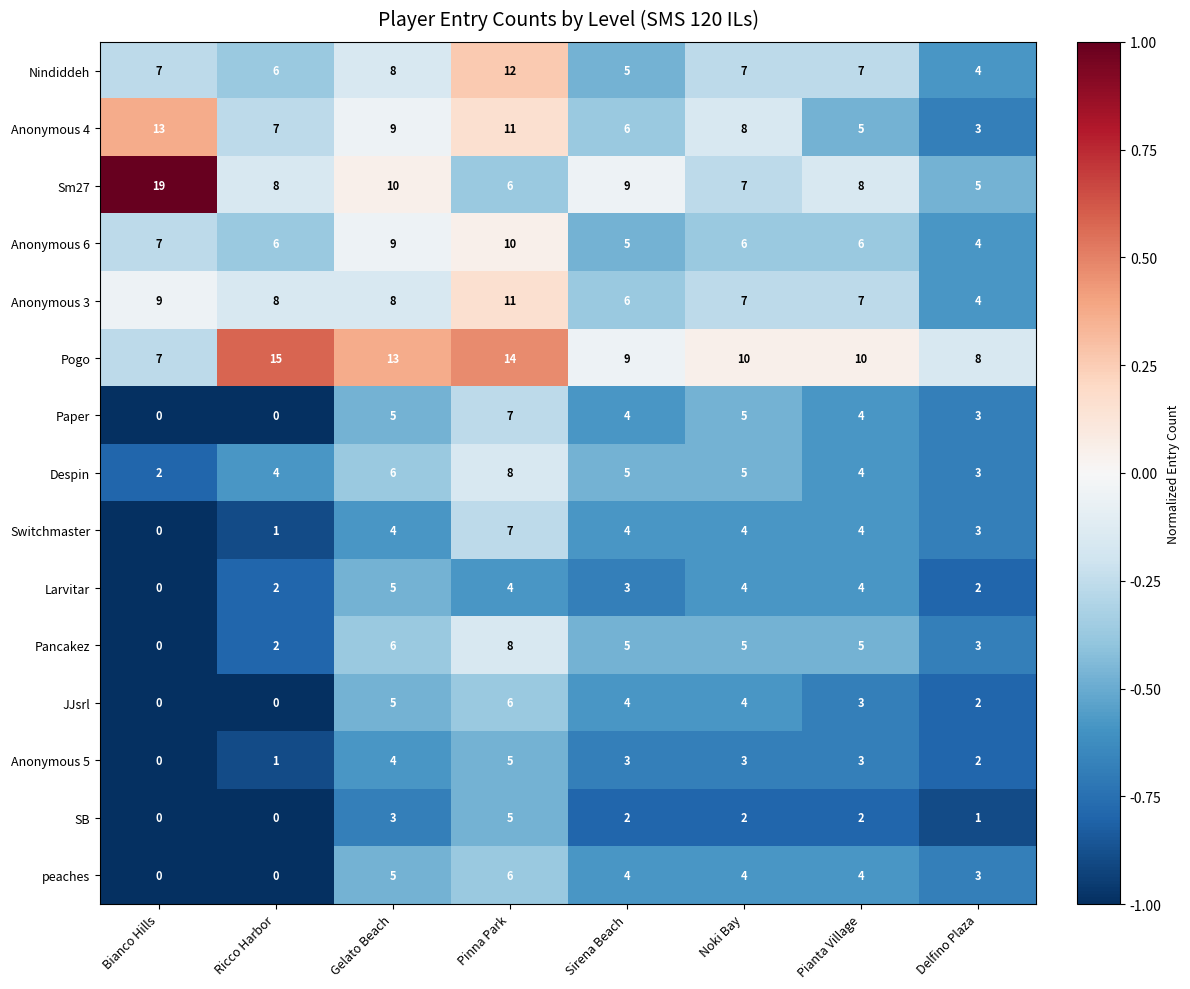

Which series changed the most between Gelato Beach and Delfino Plaza?

Anonymous 4